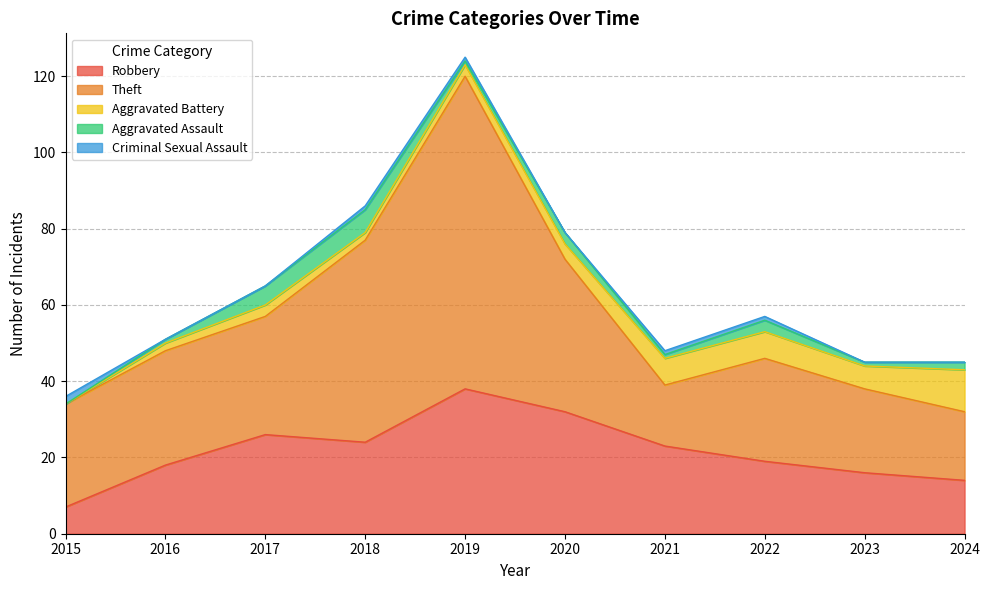

True or false: Criminal Sexual Assault has more than 0 points higher than both neighbors.

False